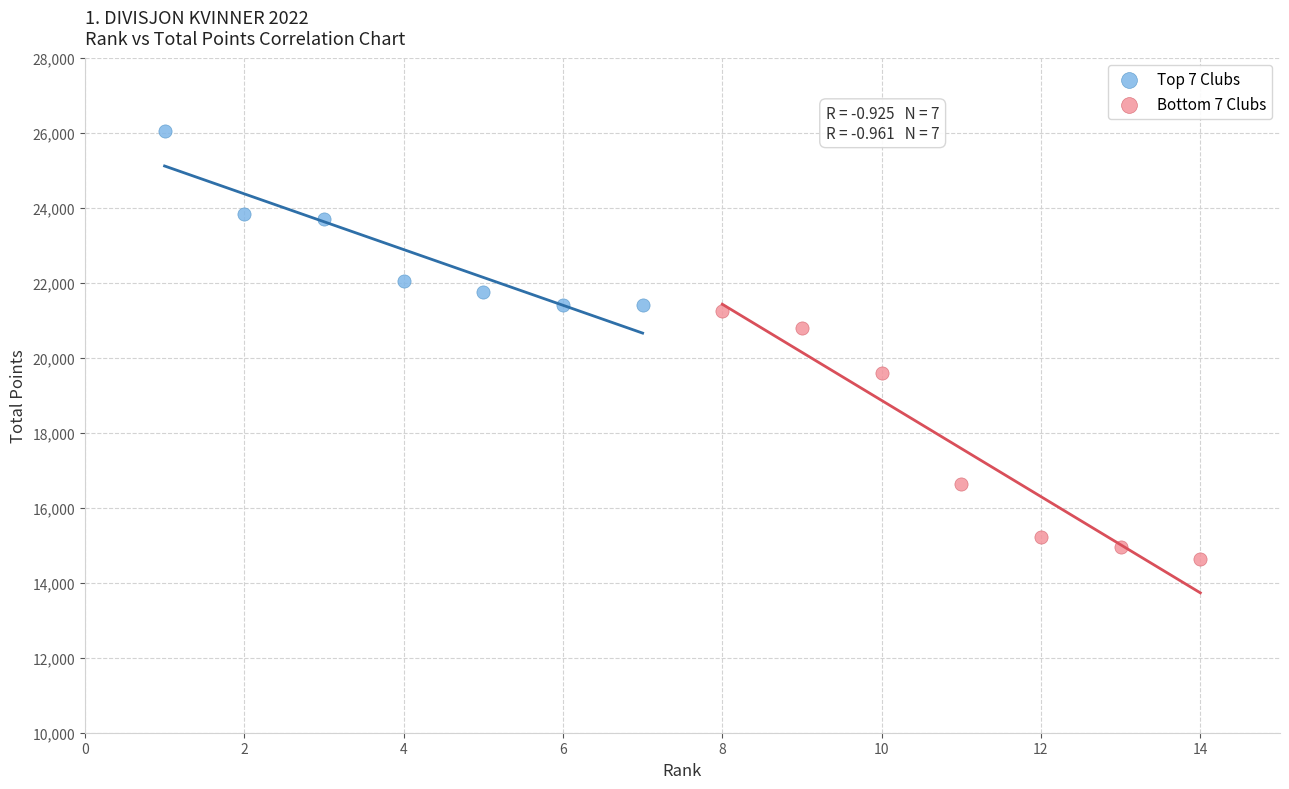

Which series reaches the maximum Y coordinate?

Top 7 Clubs